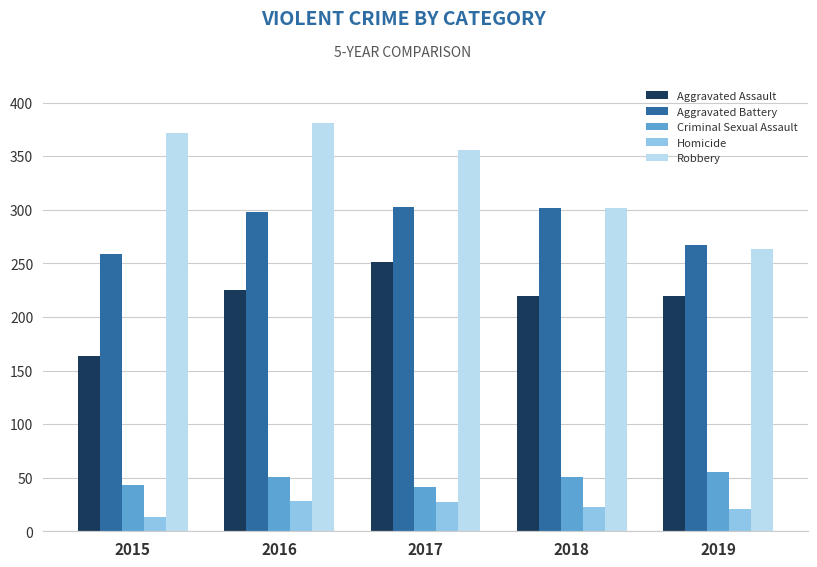

What is the average value of the Criminal Sexual Assault series?

48